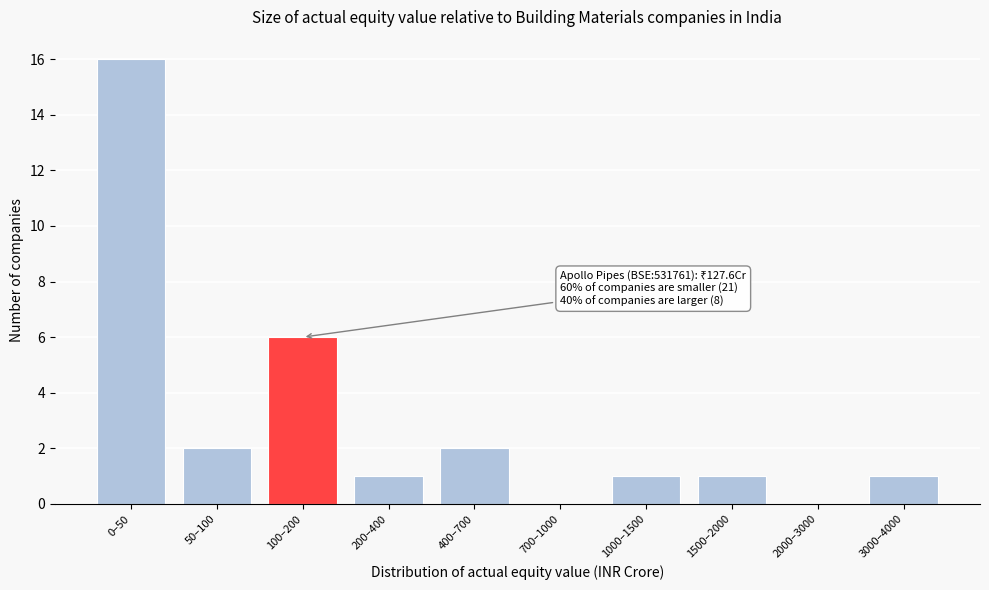

Reading right to left, what are all the values shown in this chart?

3000–4000=1	2000–3000=0	1500–2000=1	1000–1500=1	700–1000=0	400–700=2	200–400=1	100–200=6	50–100=2	0–50=16